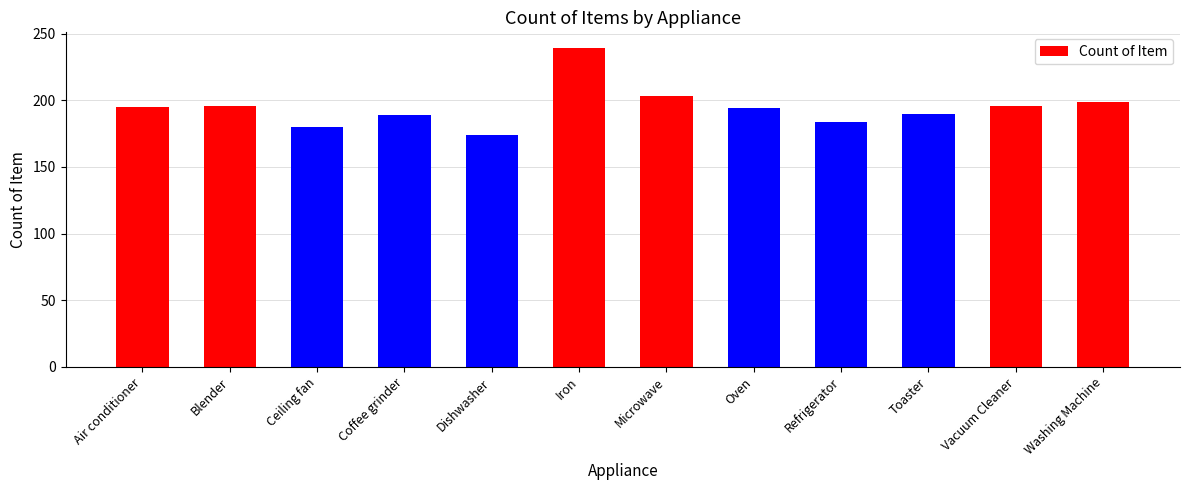

The chart shows a value of 105 at Iron. True or false?

False